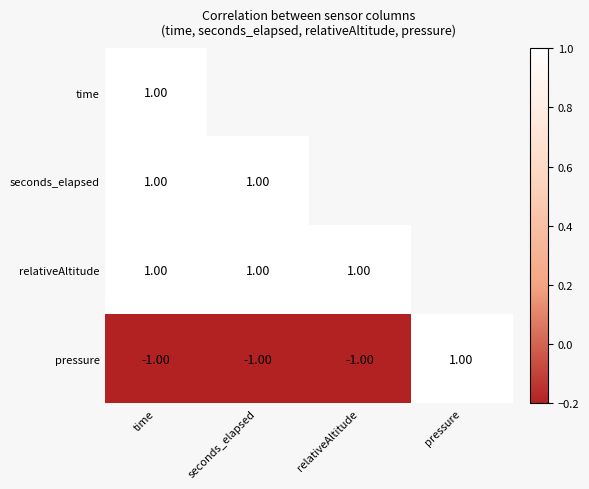

What is the difference between the highest and lowest values at time?

2